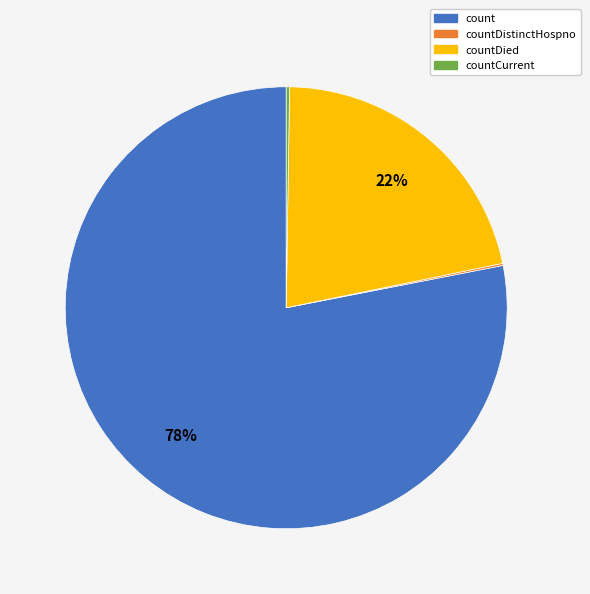

To the nearest percent, what is the combined percentage of countDied and count?

100%